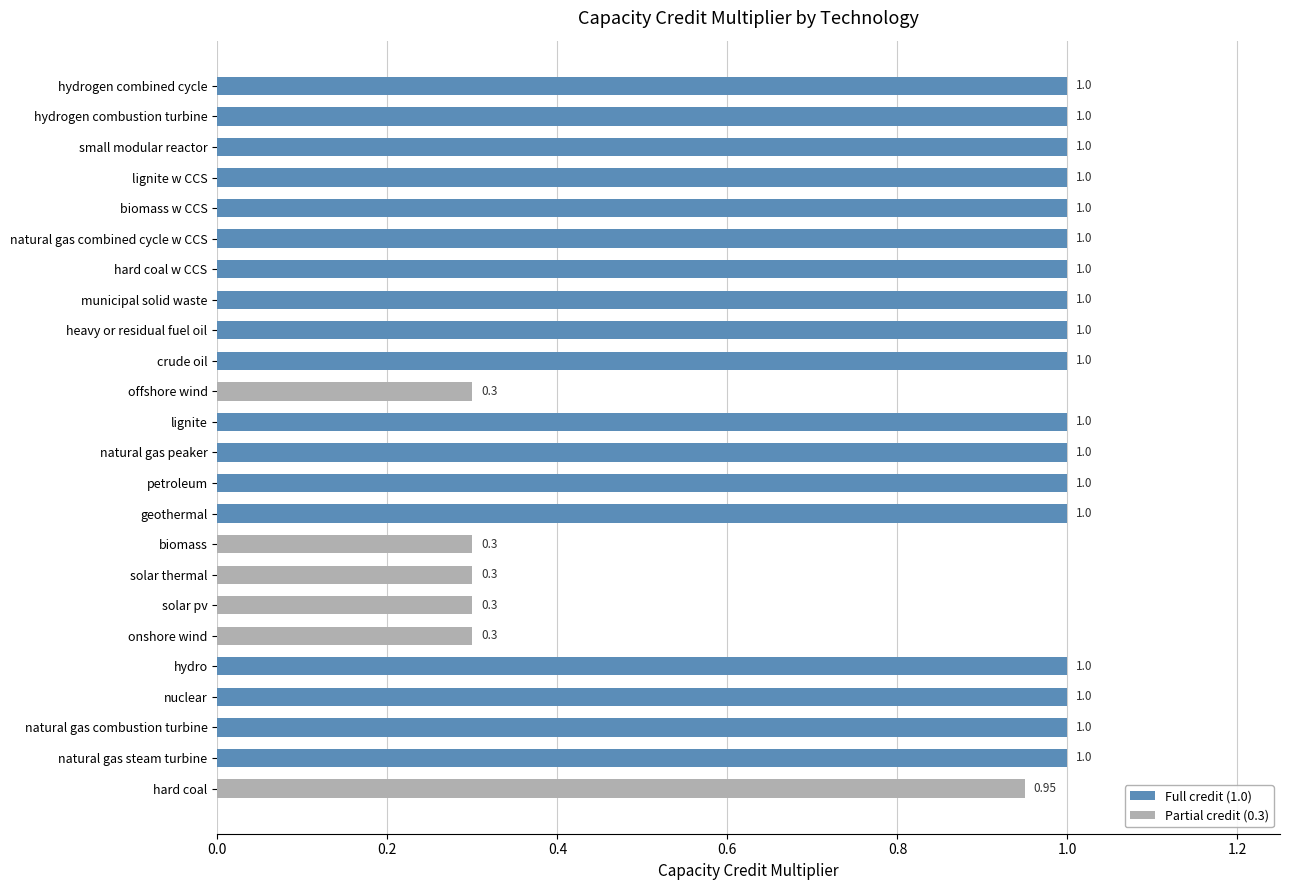

What is the difference between the maximum and minimum values?

0.7